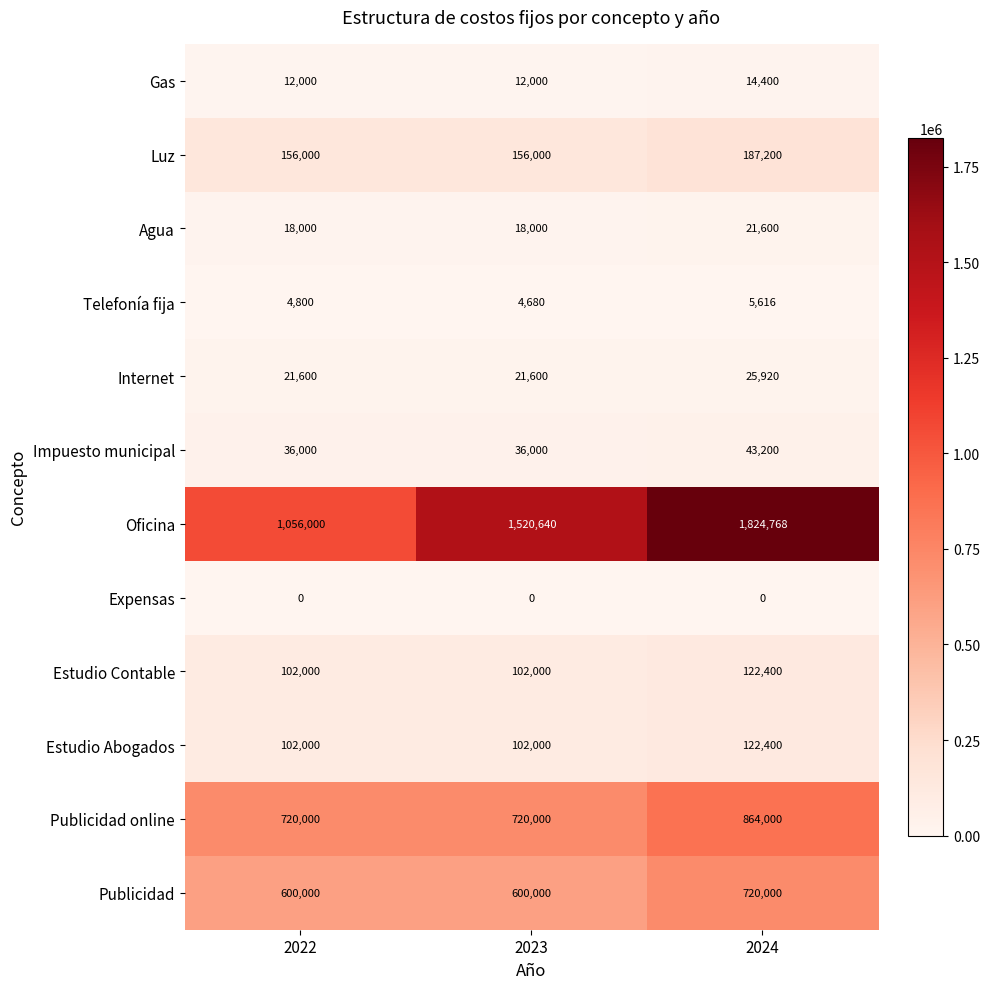

What is the total value across all series at 2023?

3292920